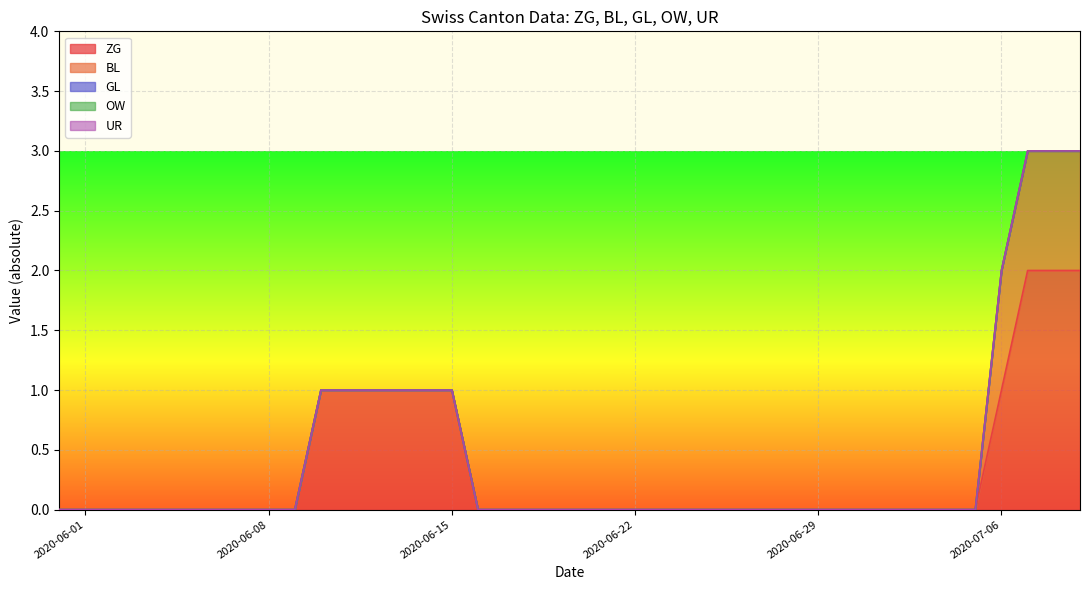

At which category is the sum across all series the highest?

2020-07-12